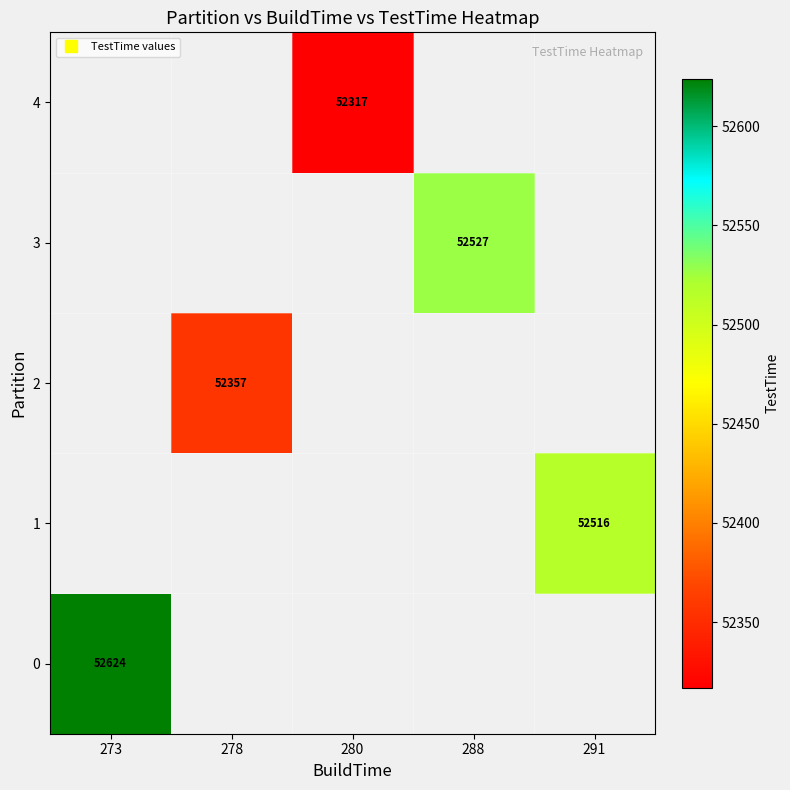

How many series are shown in this chart?

5